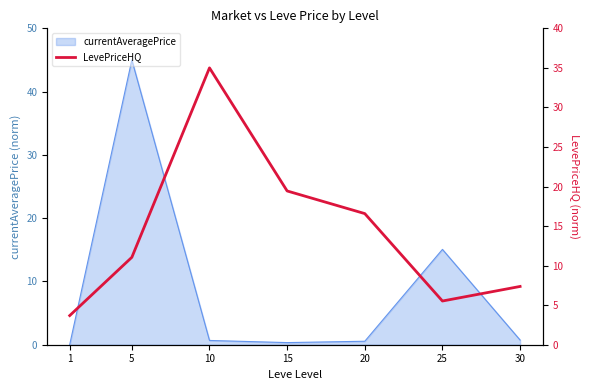

List the labels in order of value, largest first.

10, 15, 20, 5, 30, 25, 1